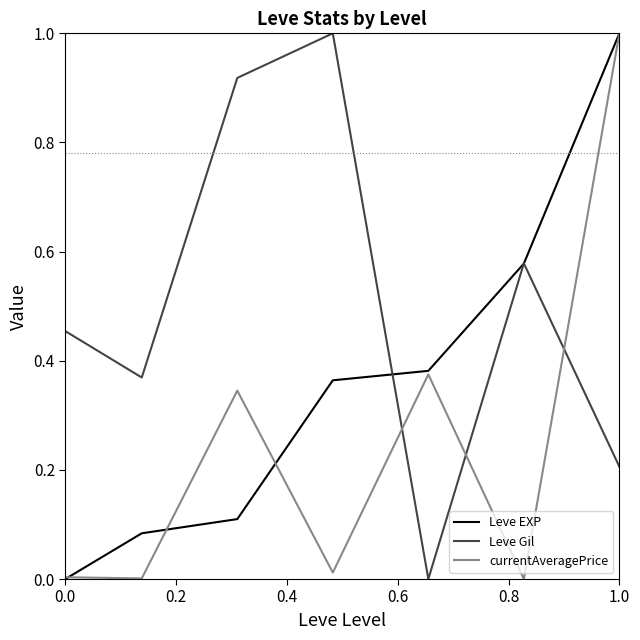

List the series in order of their overall mean, highest first.

Leve Gil, Leve EXP, currentAveragePrice